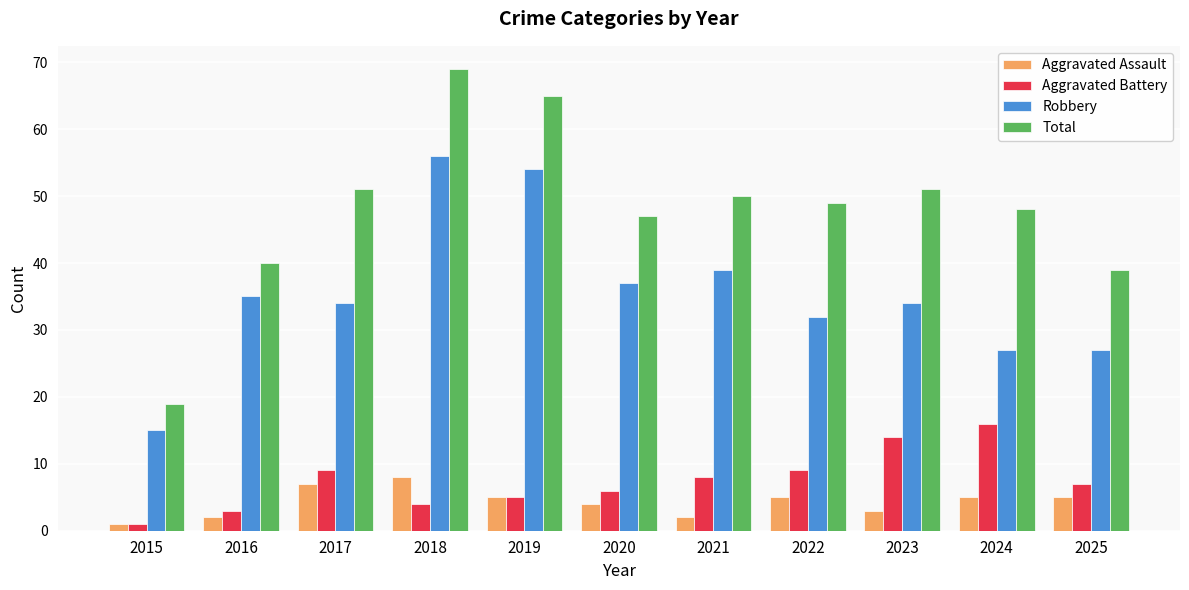

What are all the series names shown in the legend?

Aggravated Assault, Aggravated Battery, Robbery, Total